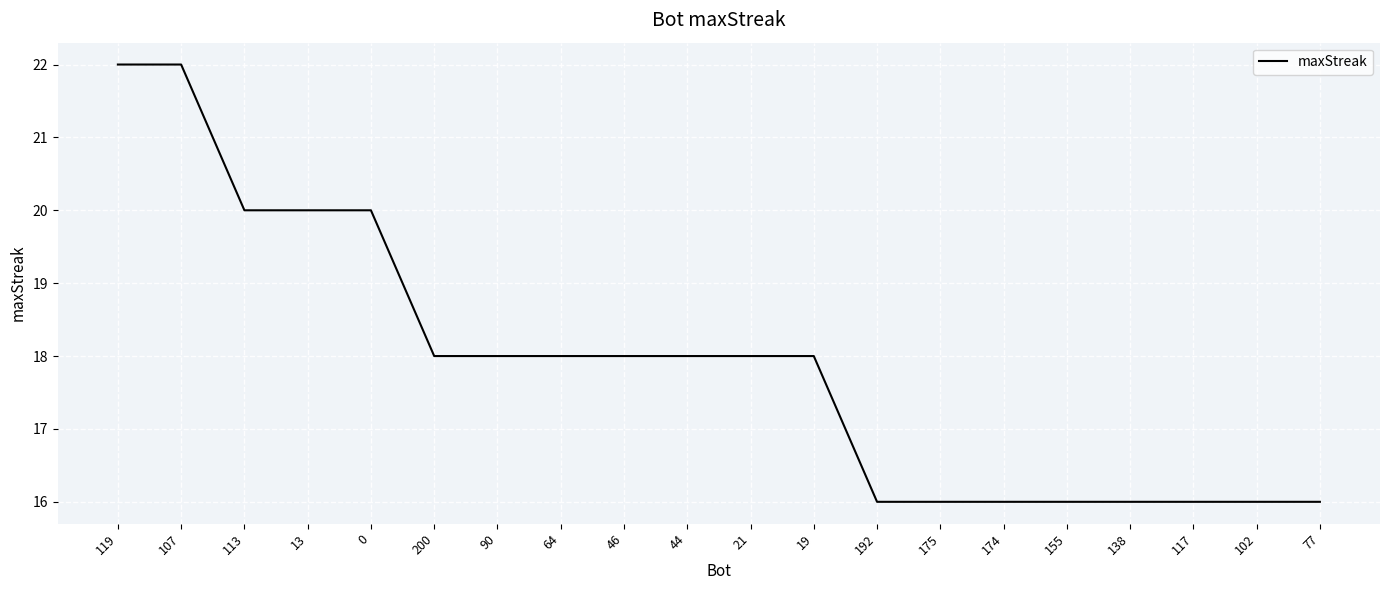

What position from the right is 113?

18